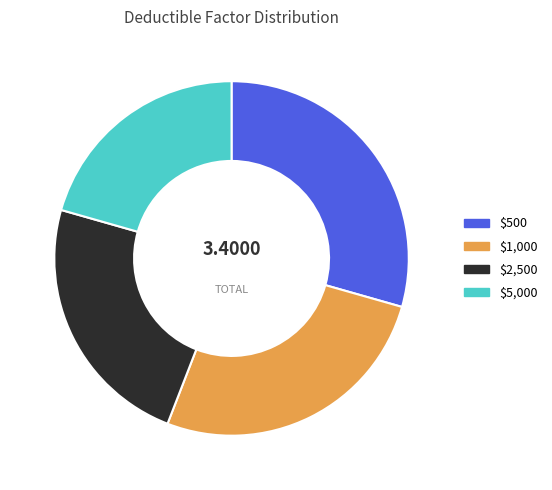

Is there a majority slice in this chart?

No